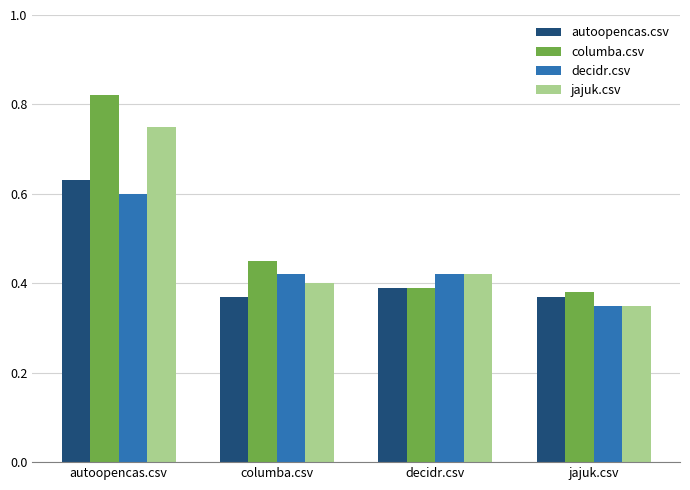

How many columba.csv values are between 0 and 1?

4